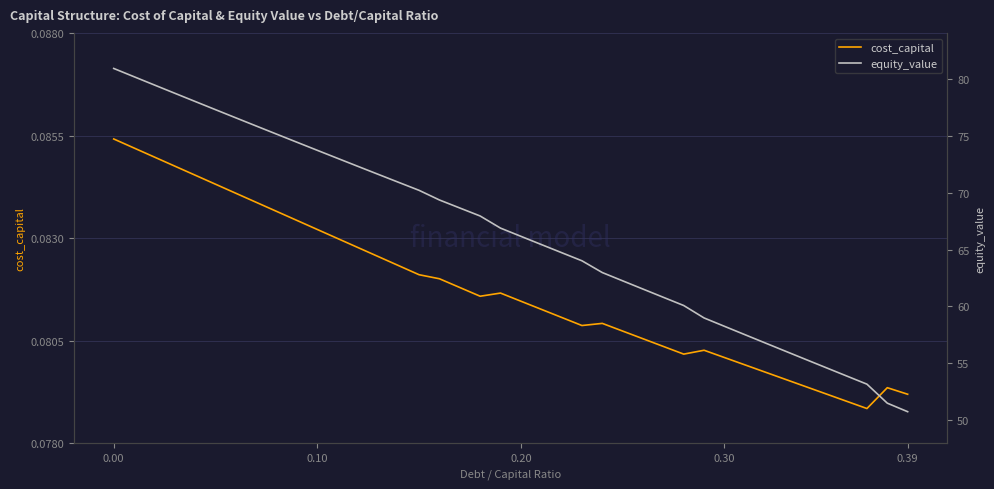

Count the number of categories in the chart.

40